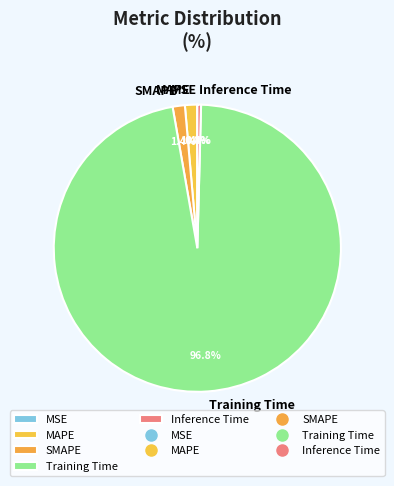

Which category has the biggest portion of the pie?

Training Time